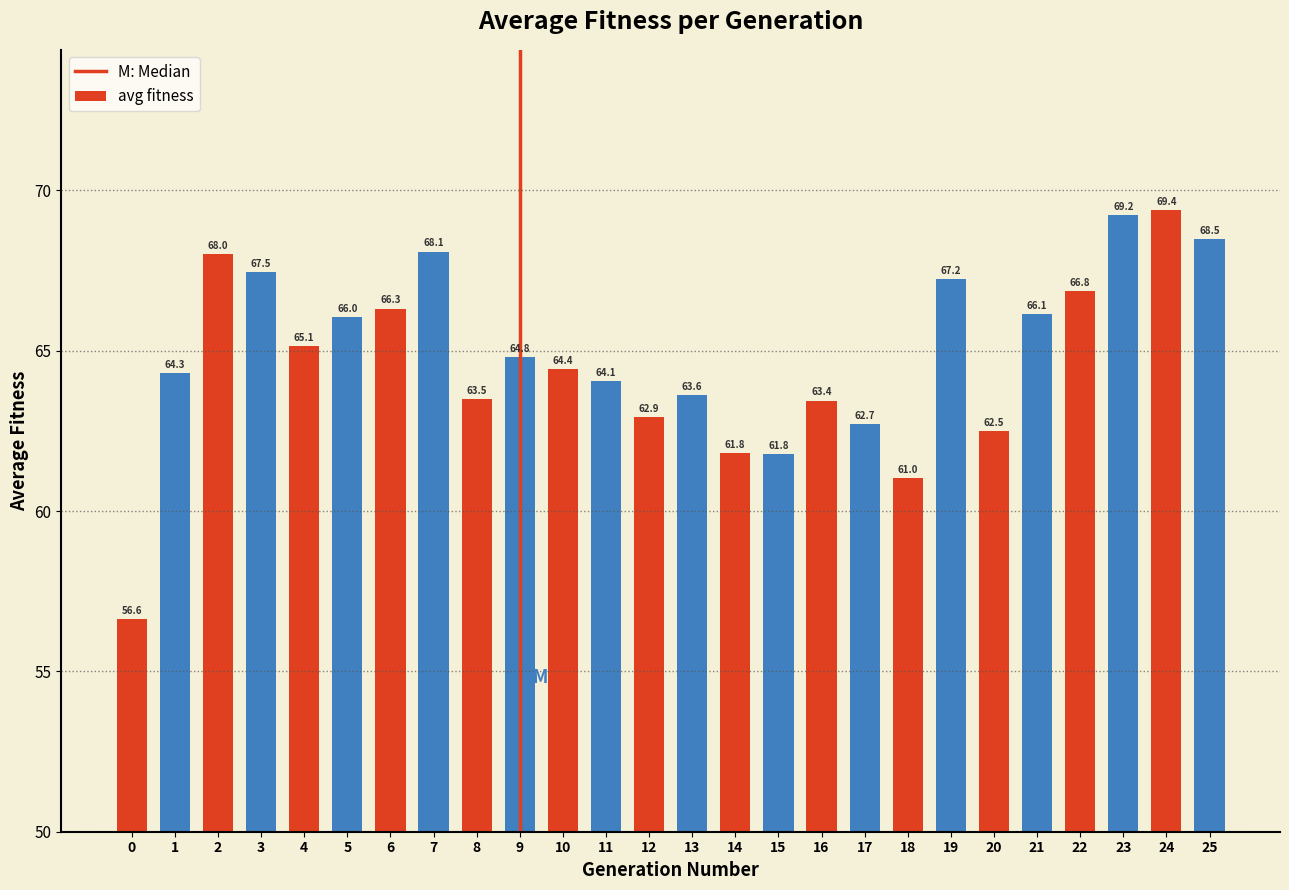

Reading left to right, list all the values displayed in this chart.

0=56.6	1=64.3	2=68.0	3=67.5	4=65.1	5=66.0	6=66.3	7=68.1	8=63.5	9=64.8	10=64.4	11=64.1	12=62.9	13=63.6	14=61.8	15=61.8	16=63.4	17=62.7	18=61.0	19=67.2	20=62.5	21=66.1	22=66.8	23=69.2	24=69.4	25=68.5